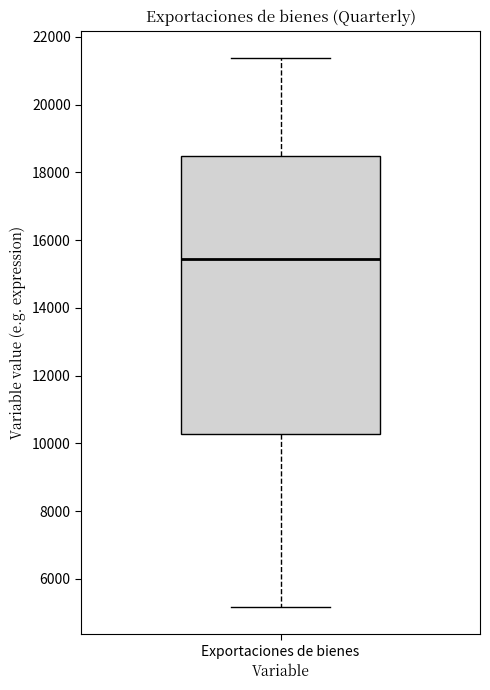

Transcribe this box plot: give where the median line is, the range the box spans, and where the two whiskers end, as read against the y-axis. The values are not printed on the chart, so give them approximately, as read against the axis.

median 15400, box 10200 to 18400, whiskers 5200 to 21400